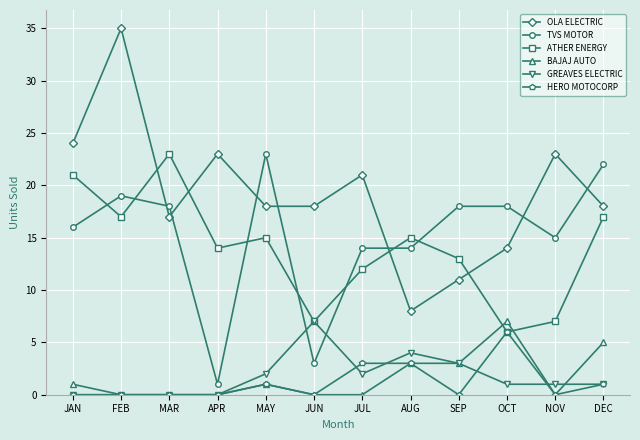

True or false: ATHER ENERGY and OLA ELECTRIC intersect in this chart.

True